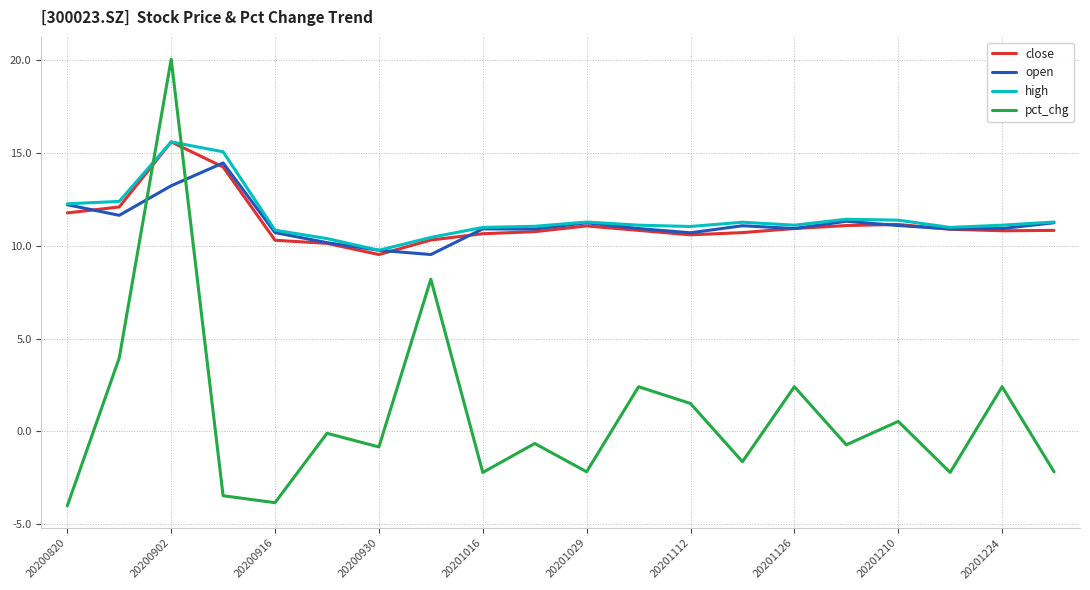

True or false: pct_chg and open intersect in this chart.

True